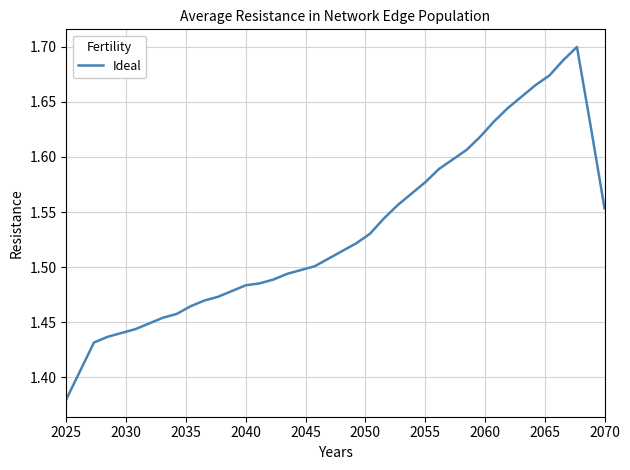

What is the difference between the maximum and minimum values?

0.3